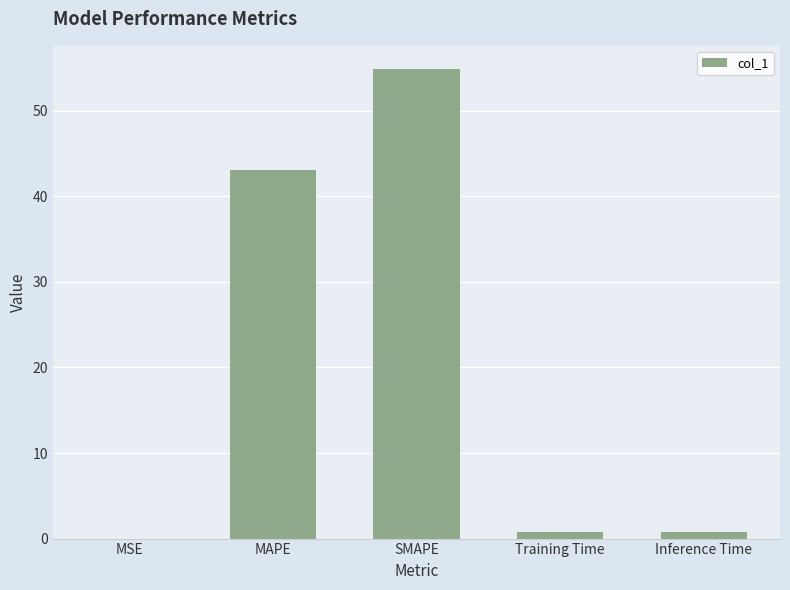

Between Inference Time and SMAPE, which is larger?

SMAPE